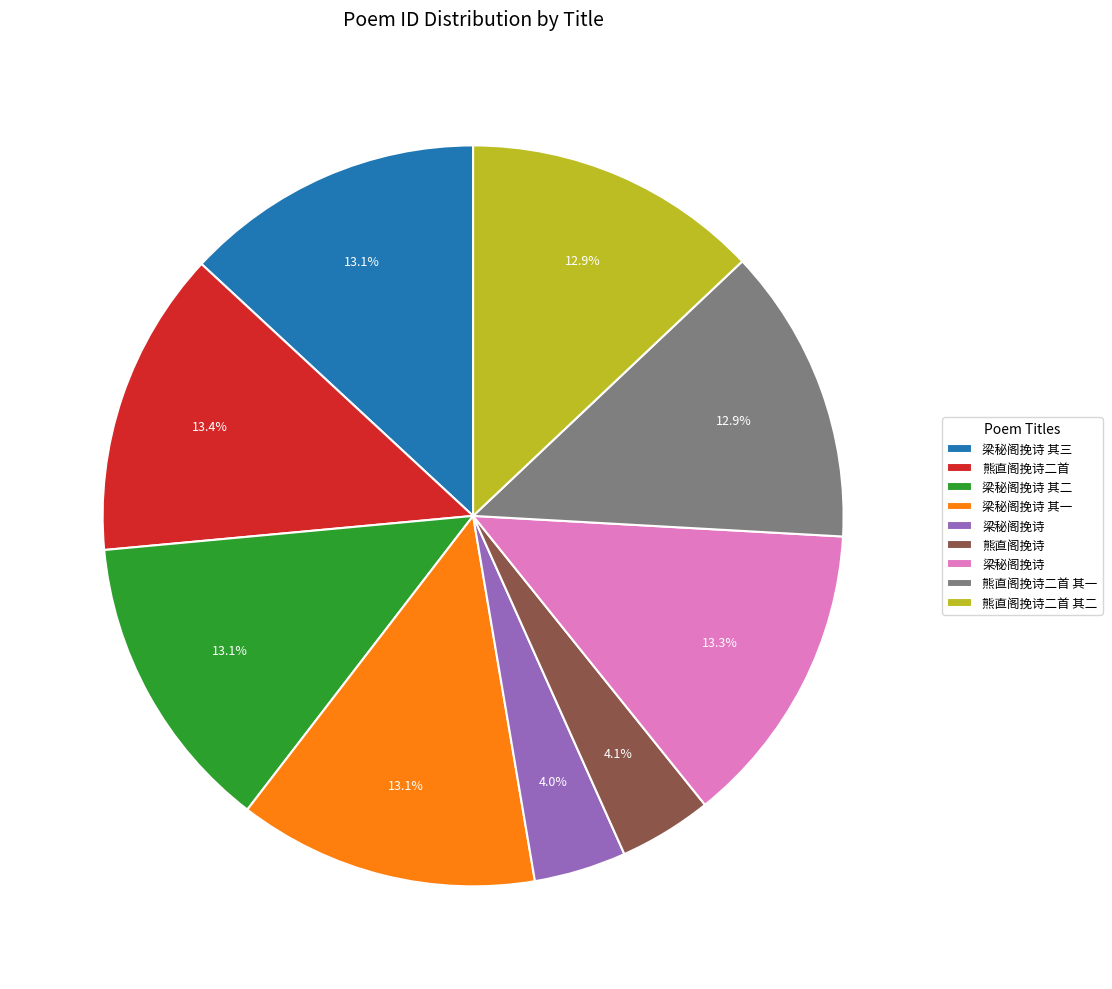

Does any single category account for the majority?

No